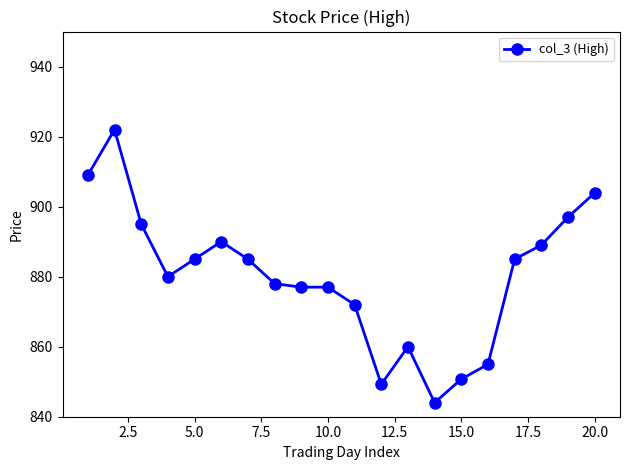

True or false: there are more than 0 points higher than both neighbors.

True